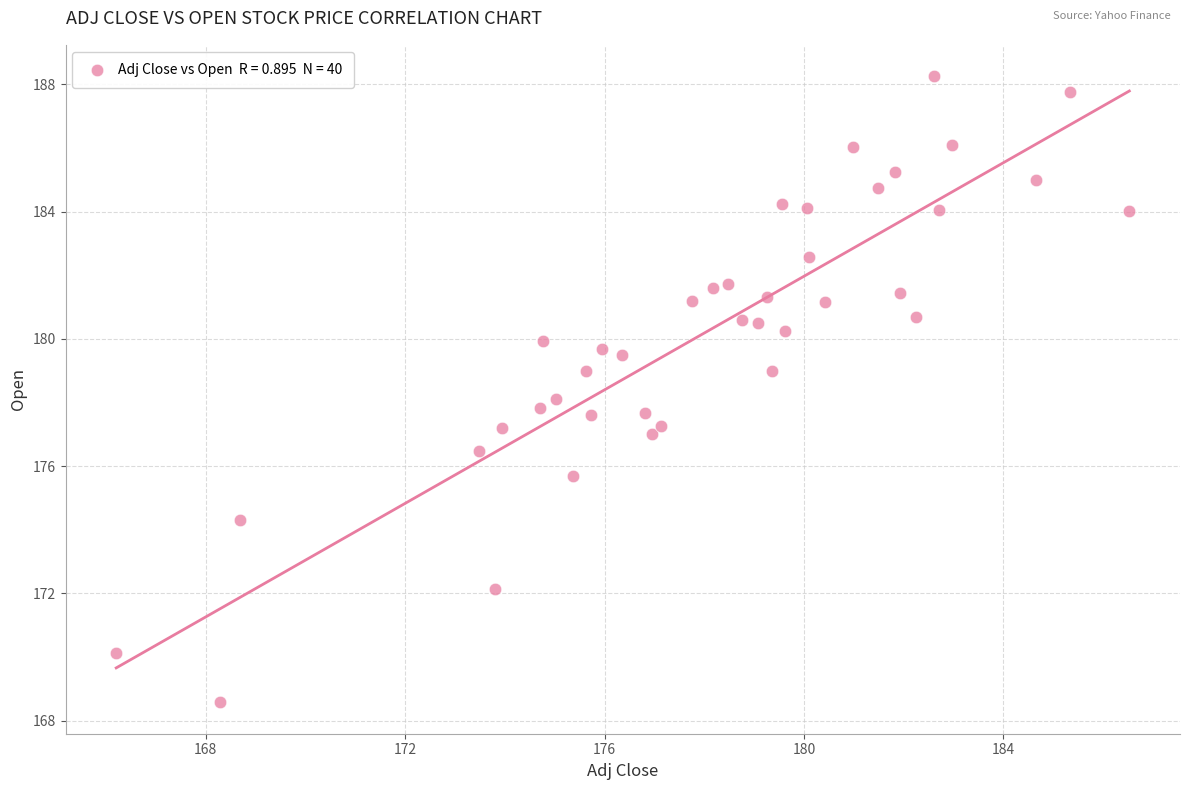

What is the range of Y values (max minus min)?

19.7